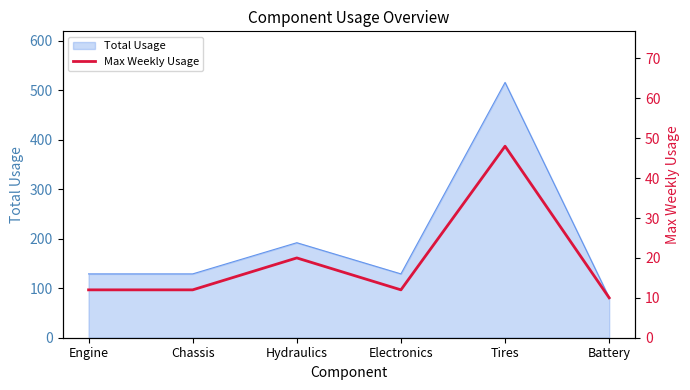

Which category has the highest value across all series?

Tires